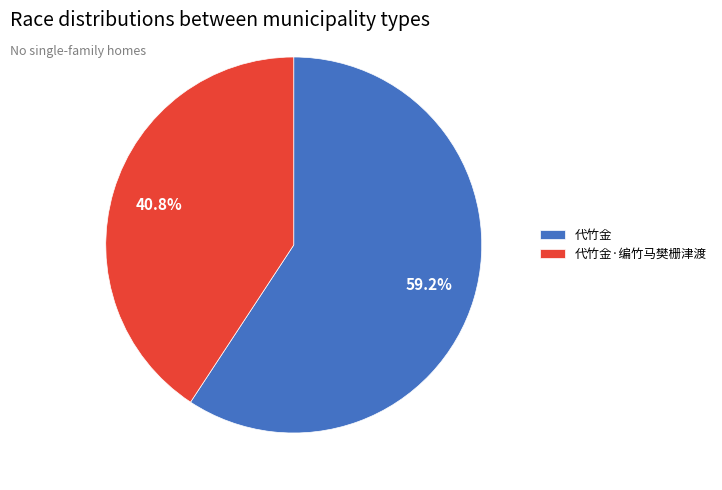

What is the largest slice in the pie chart?

代竹金